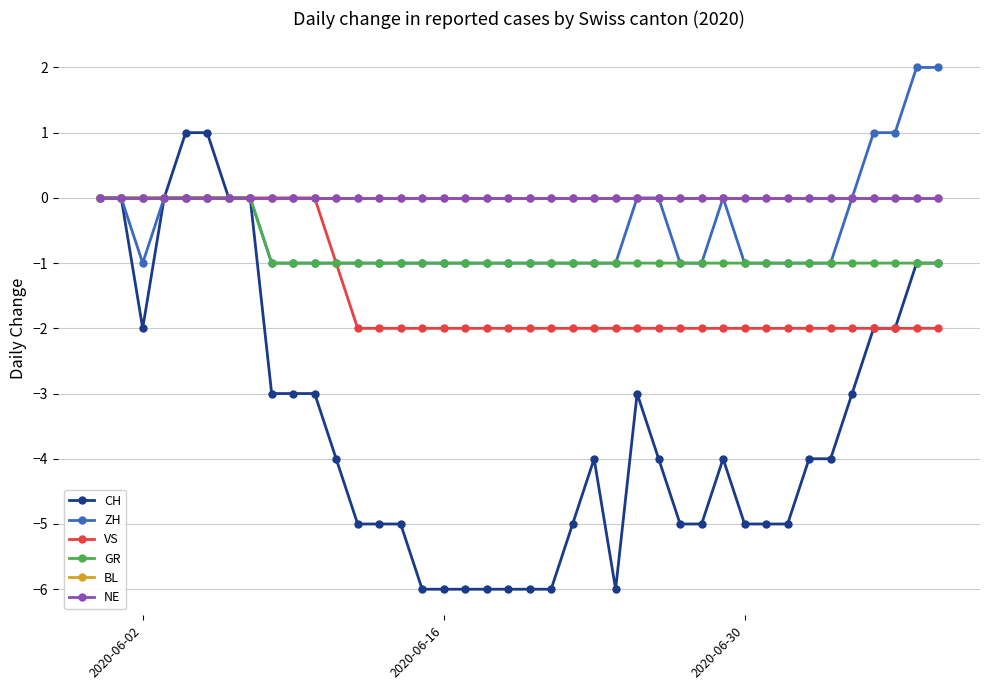

Does the chart have visible grid lines?

Yes